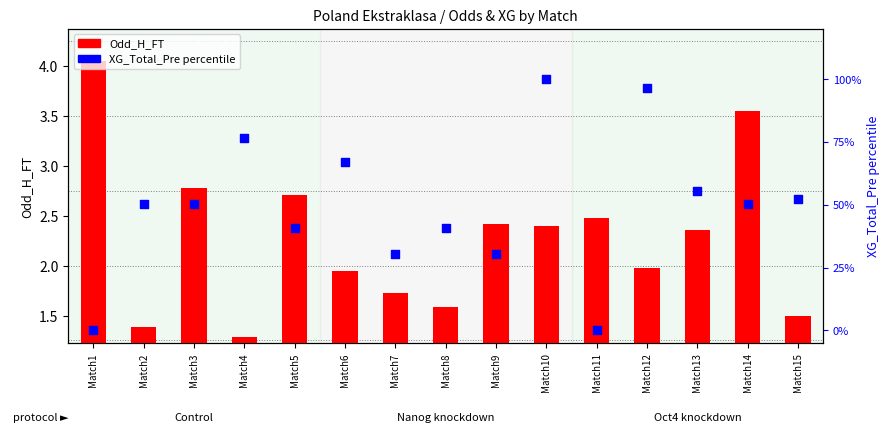

At how many categories does at least one series exceed 53?

5